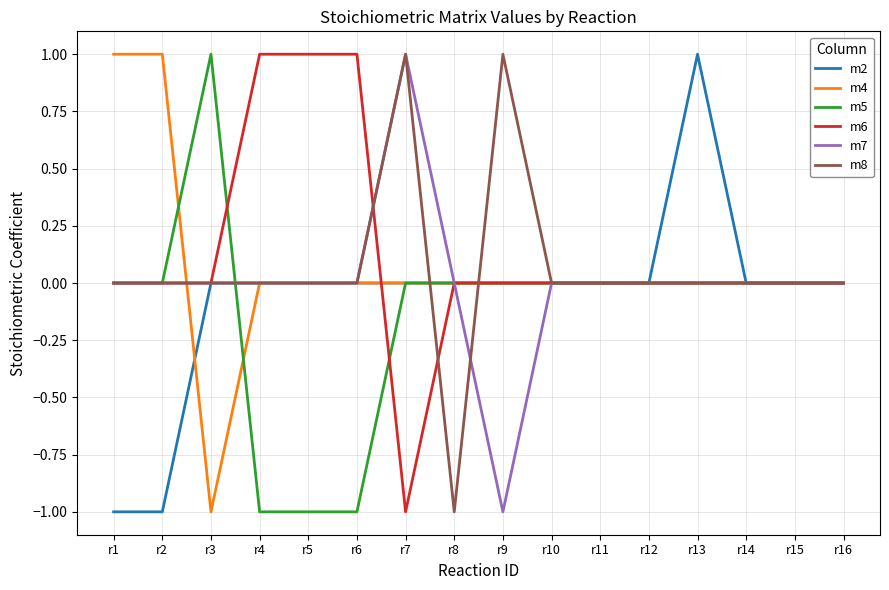

Is it true that m8 equals 0 at r4?

True